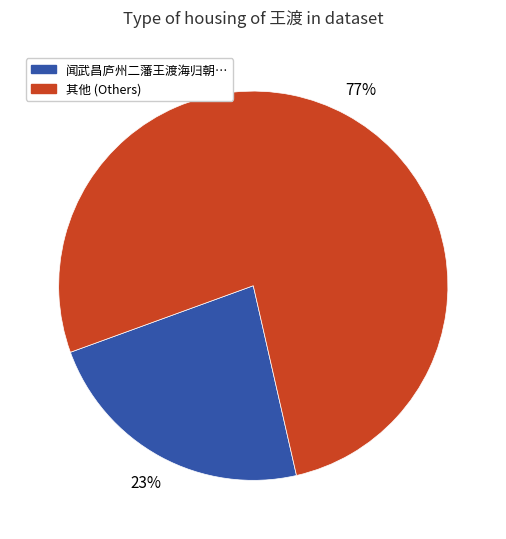

Does any single category account for the majority?

Yes